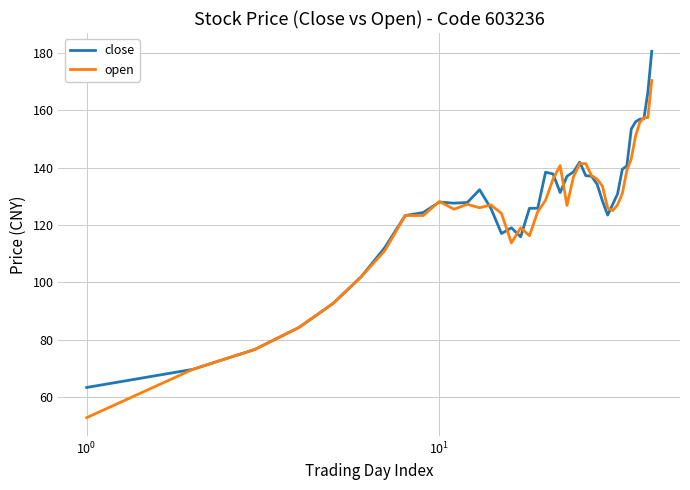

Rank the series by their maximum value, from highest to lowest.

close, open